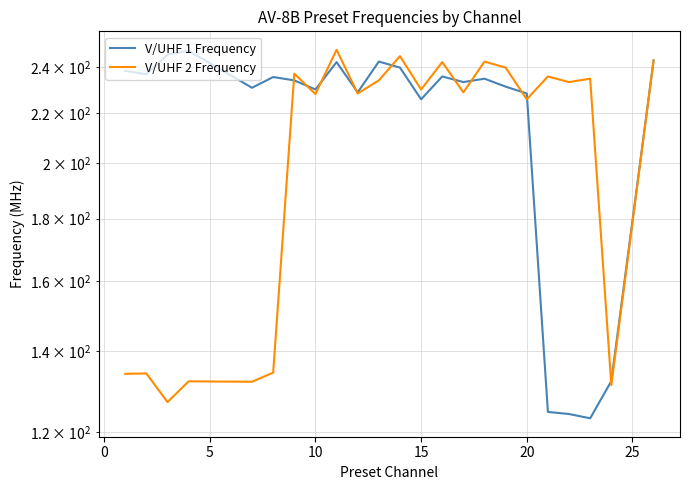

How many lines are shown in the chart?

2